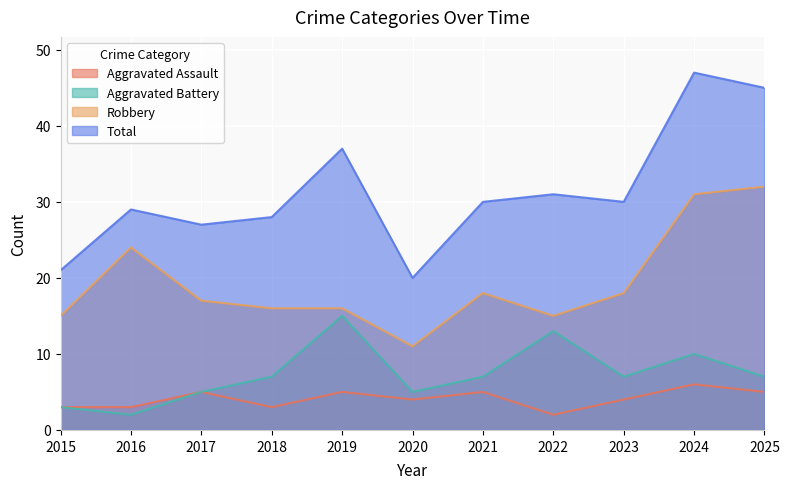

Does the chart display data point markers on the line(s)?

No